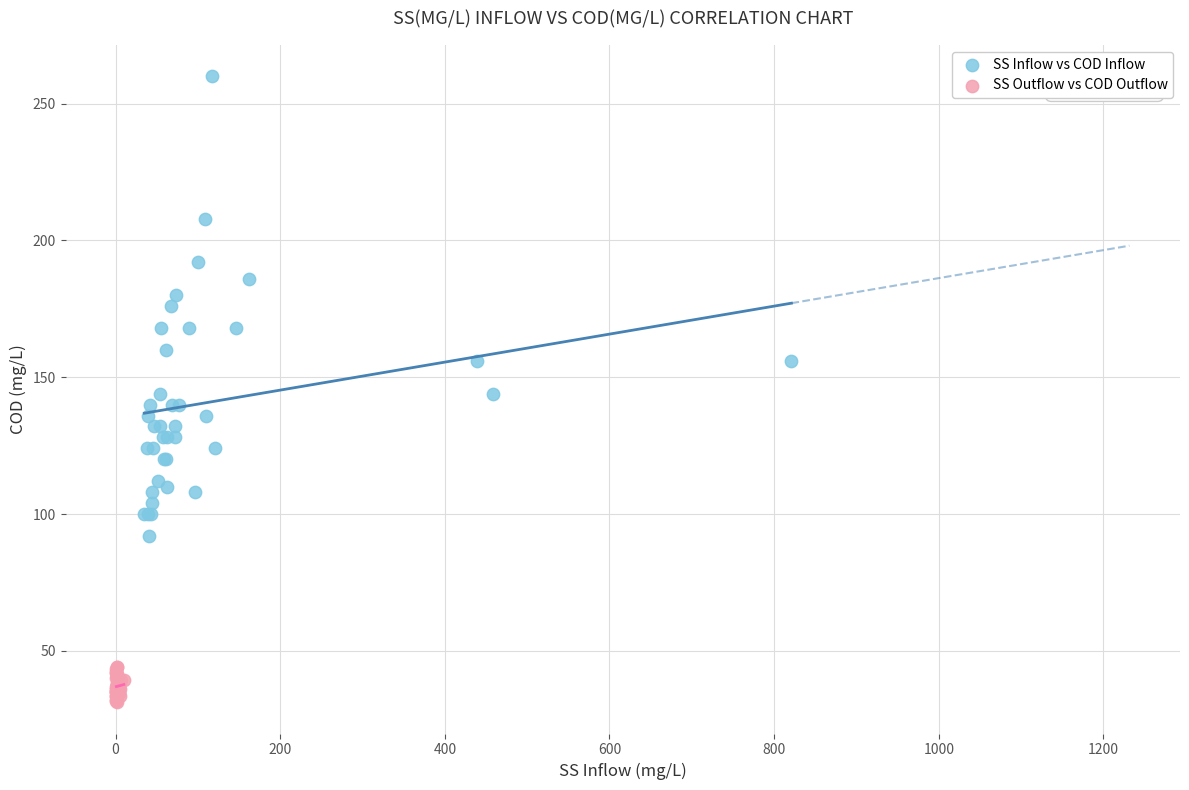

Which series reaches the minimum Y coordinate?

SS Outflow vs COD Outflow